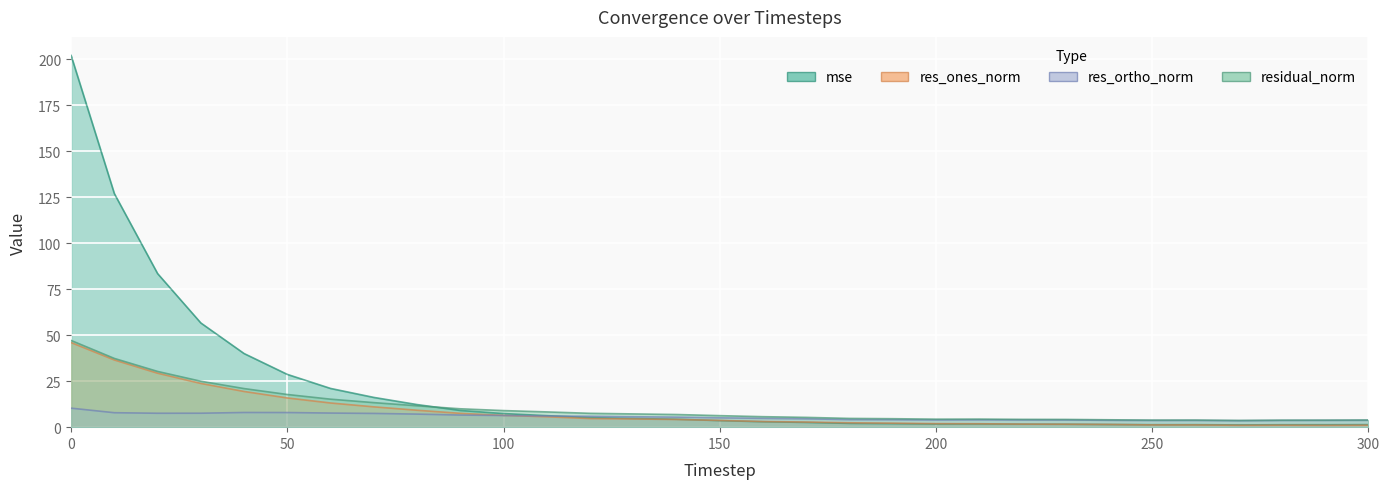

In res_ones_norm, how many points are lower than both neighbors (excluding endpoints)?

3